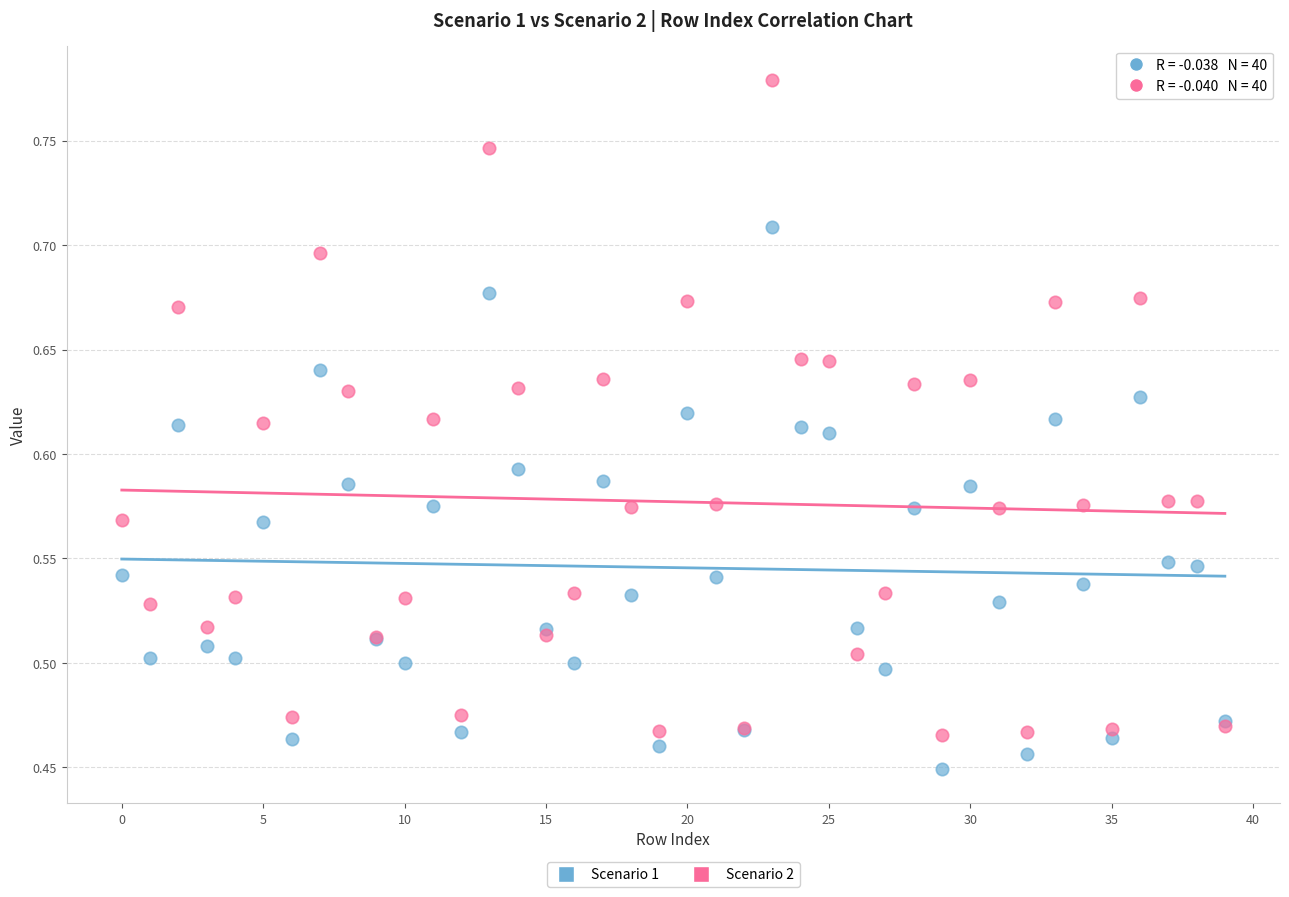

Which series reaches the maximum Y coordinate?

Scenario 2